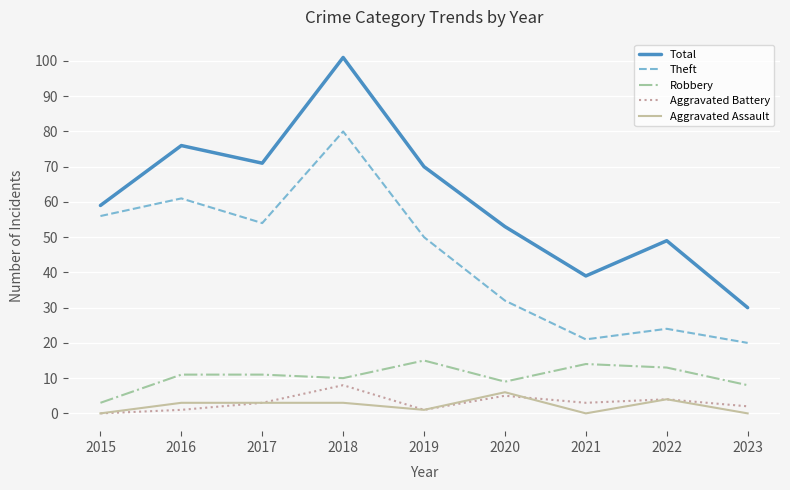

What is the total value across all series at 2018?

202